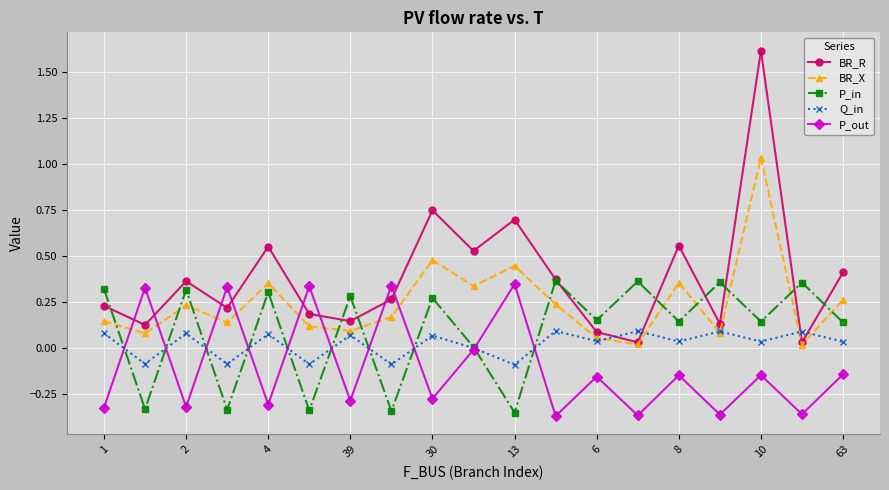

How many interior local peaks does the Q_in series have?

8